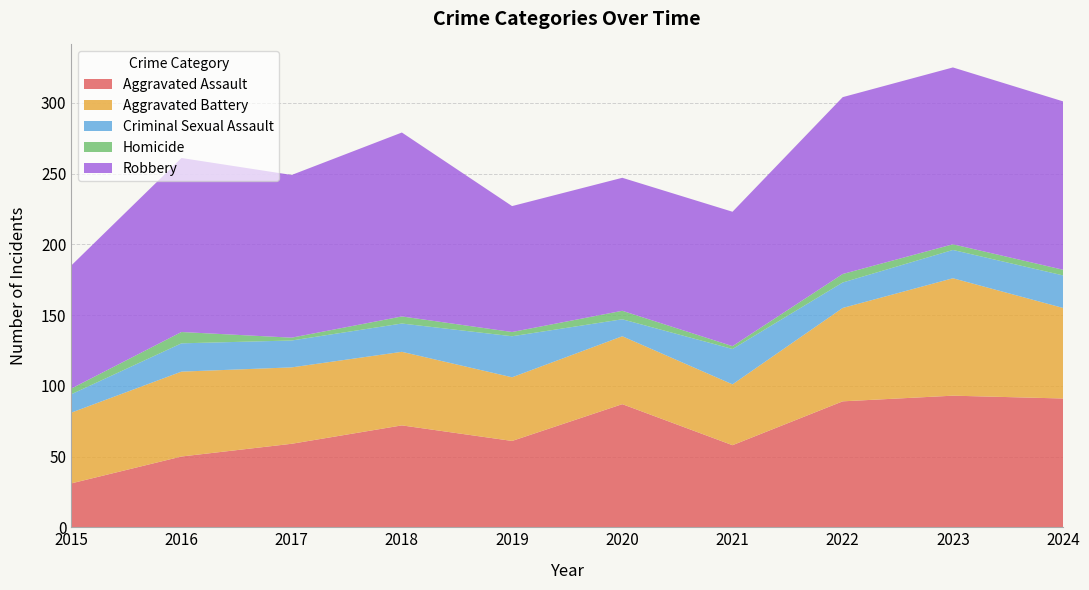

Reading left to right, extract all data points from this chart.

Aggravated Assault: 31	50	59	72	61	87	58	89	93	91
Aggravated Battery: 50	60	54	52	45	48	43	66	83	64
Criminal Sexual Assault: 13	20	19	20	29	12	25	18	20	23
Homicide: 4	8	2	5	3	6	2	6	4	4
Robbery: 87	123	115	130	89	94	95	125	125	119